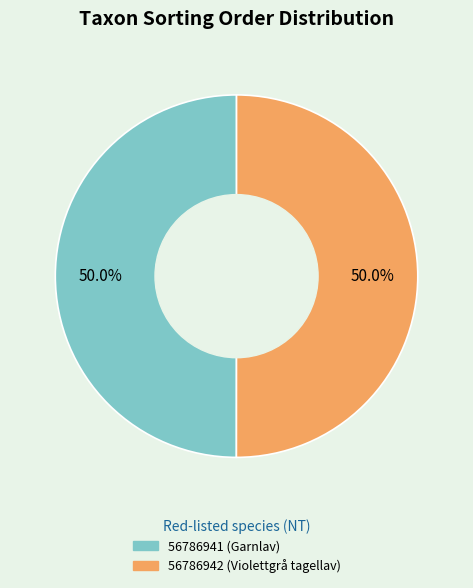

Count the number of slices in the pie.

2